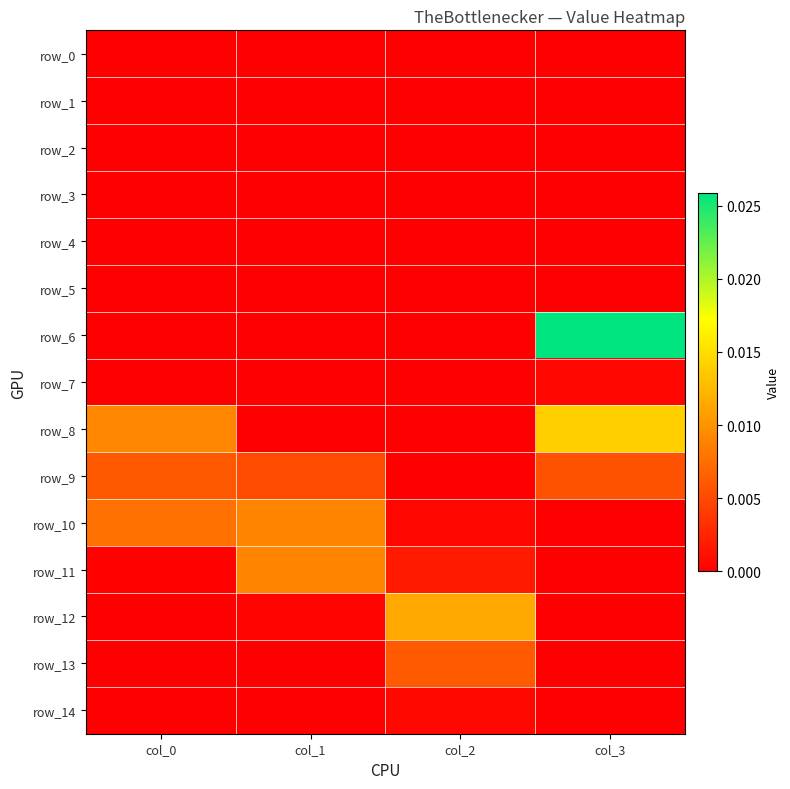

Where is row_8 nearest to the value 0?

col_1